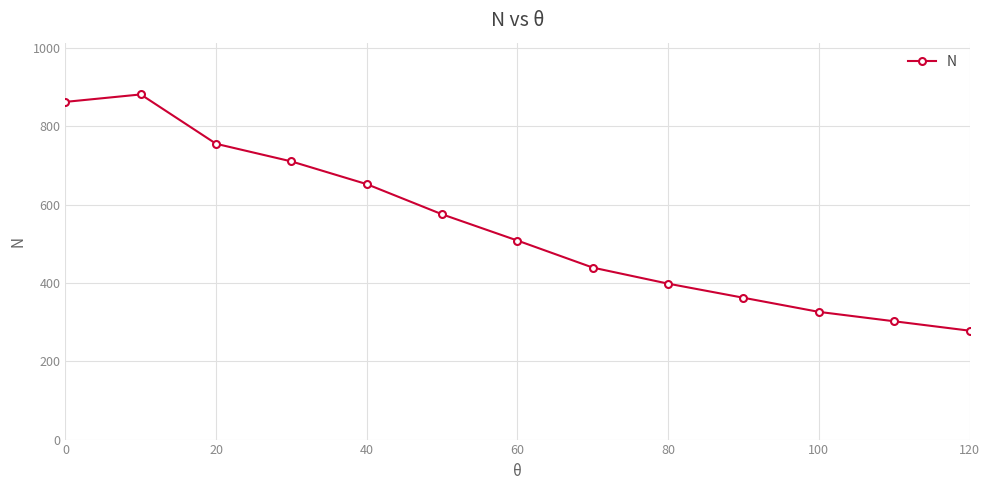

What is the value of the 12th point from the left?

302